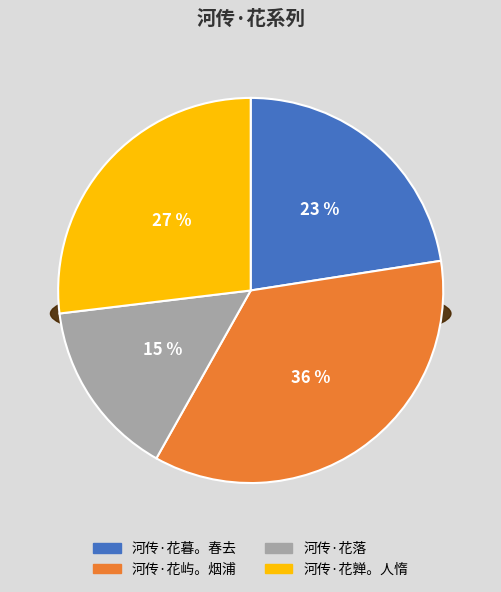

Count the number of slices in the pie.

4